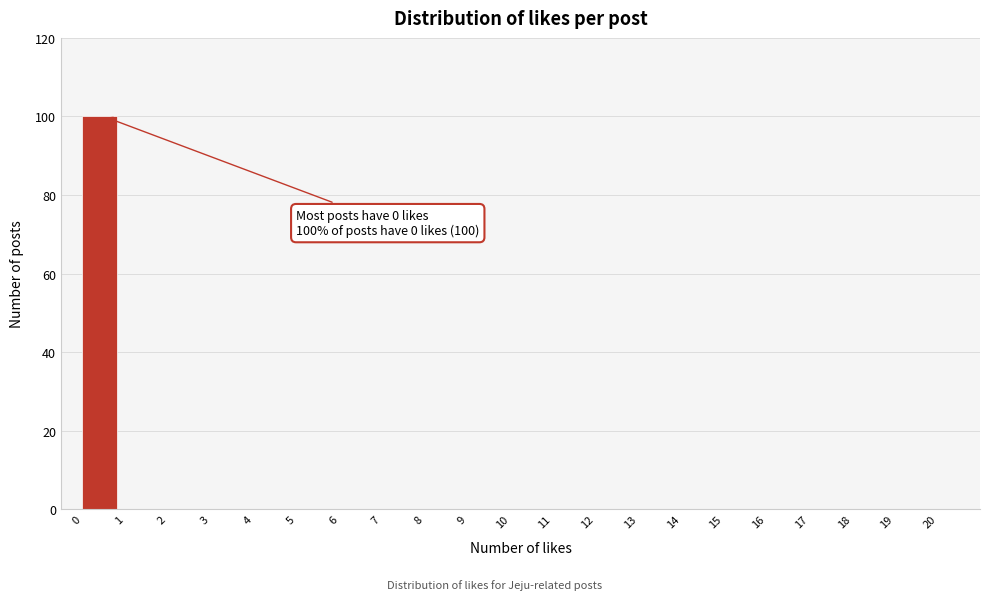

Over which range of the x-axis is the bar tallest?

0 to 1